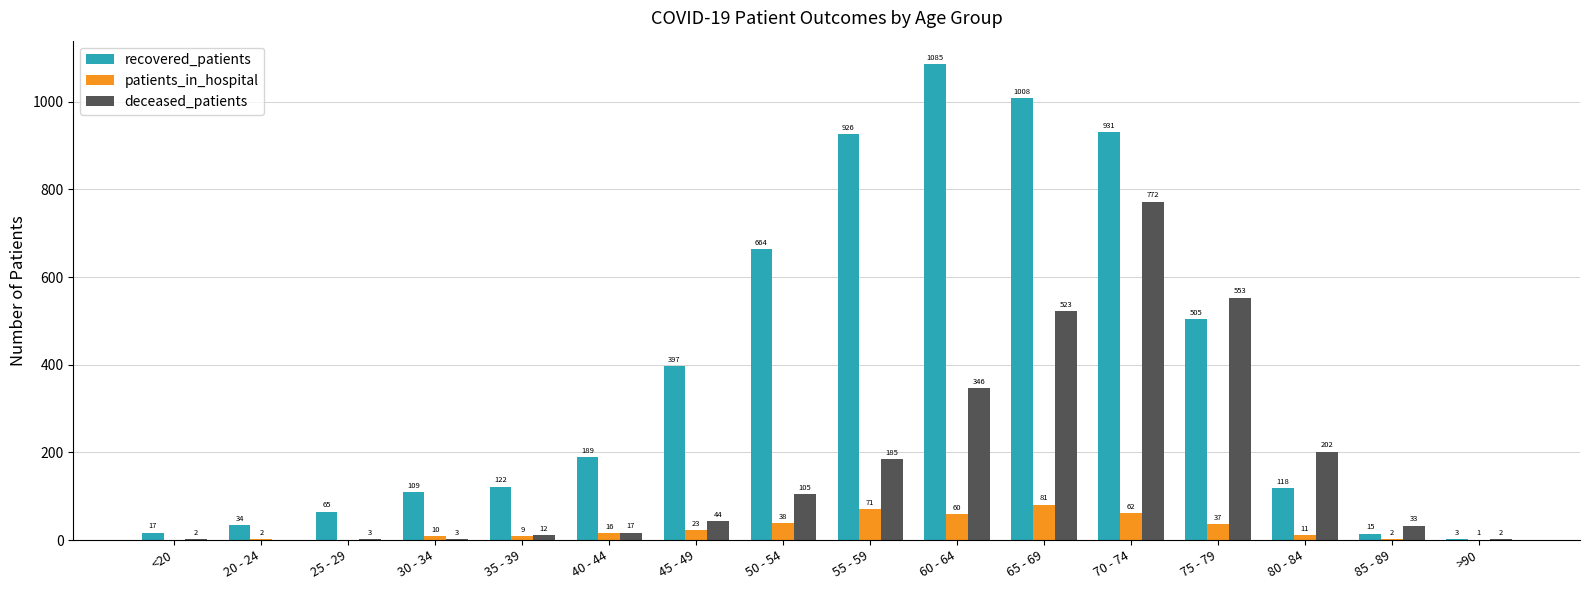

At which label is deceased_patients closest to 386?

60 - 64